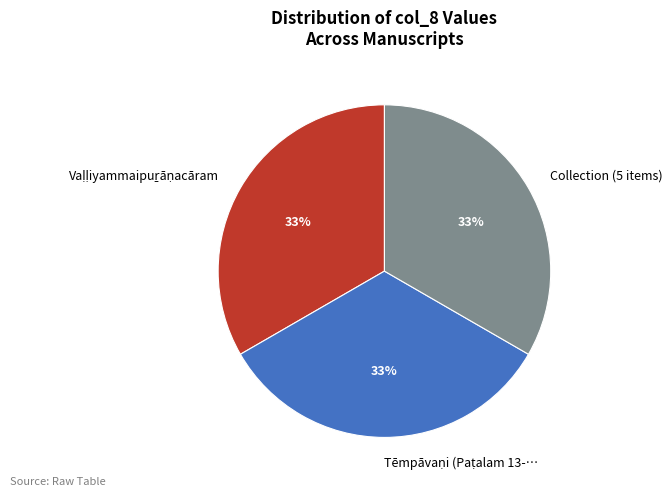

To the nearest percent, what is the average slice percentage?

33%